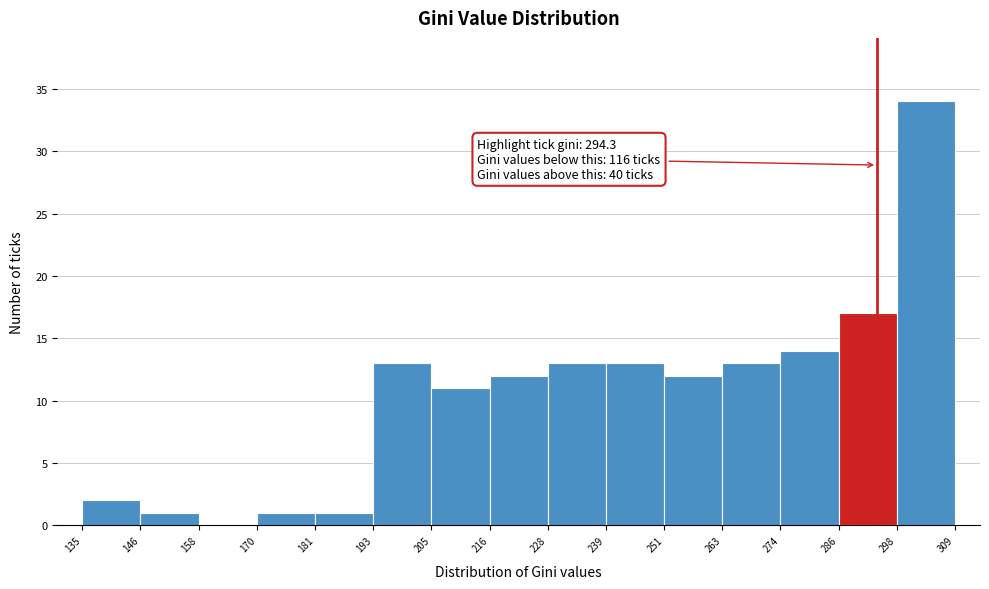

Which range on the x-axis has the tallest bar?

298 to 309